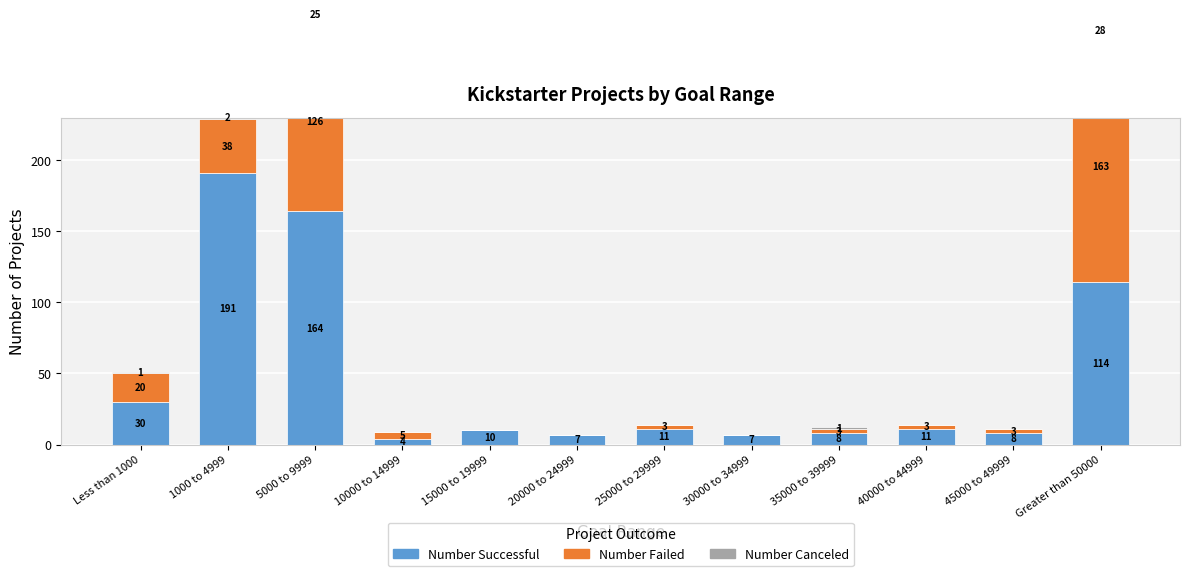

The value of Number Canceled at 20000 to 24999 is 0. True or false?

True